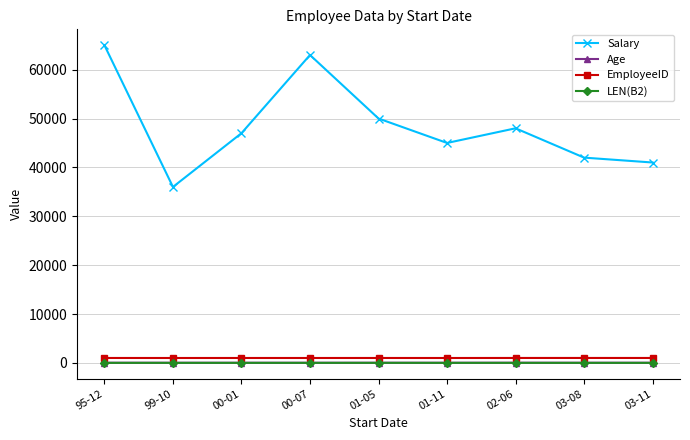

What are all the series names shown in the legend?

Salary, Age, EmployeeID, LEN(B2)